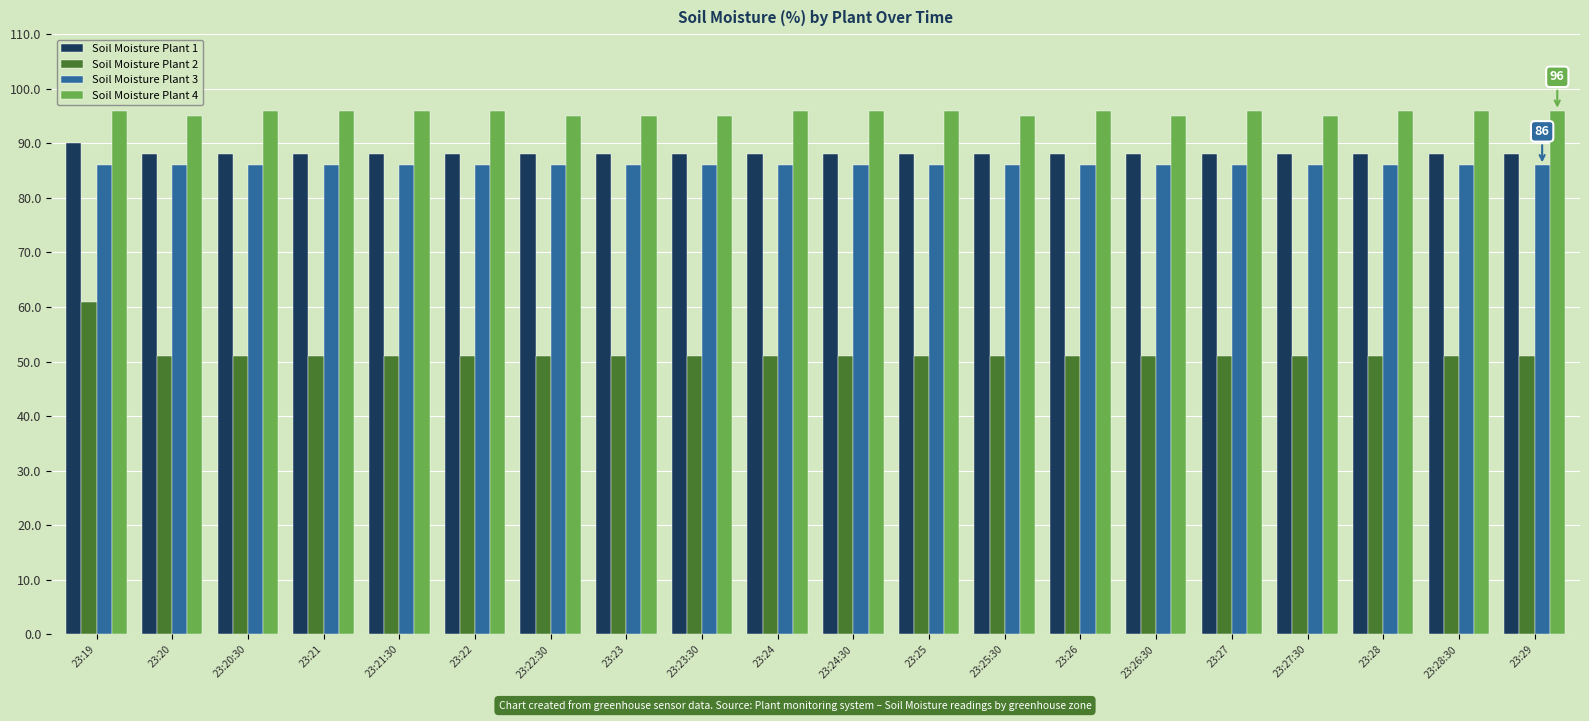

Does the chart contain stacked bars?

No